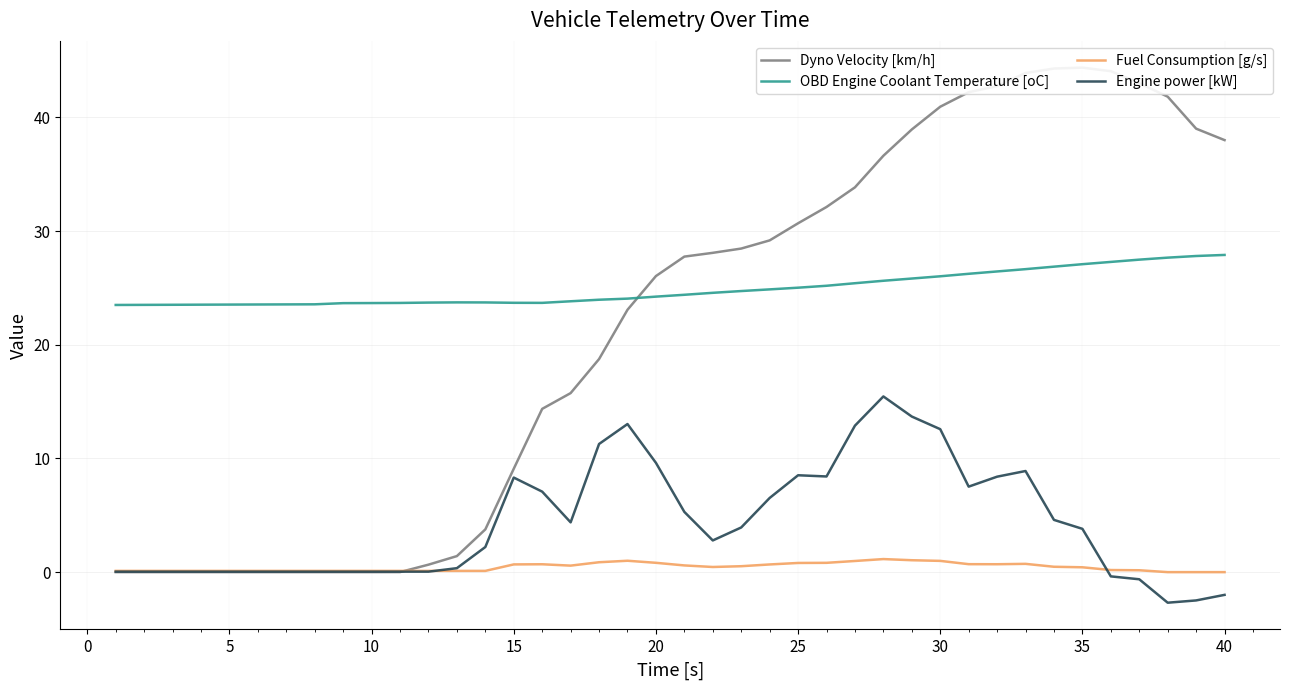

At which label does Engine power [kW] first exceed 3?

15